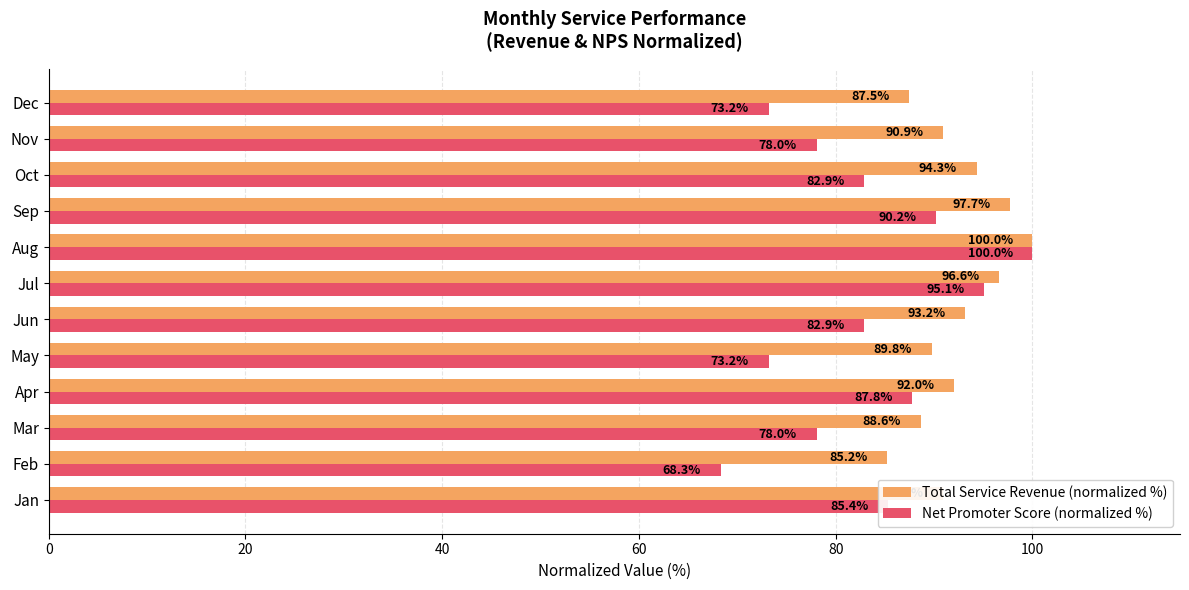

At how many categories does at least one series exceed 92?

6